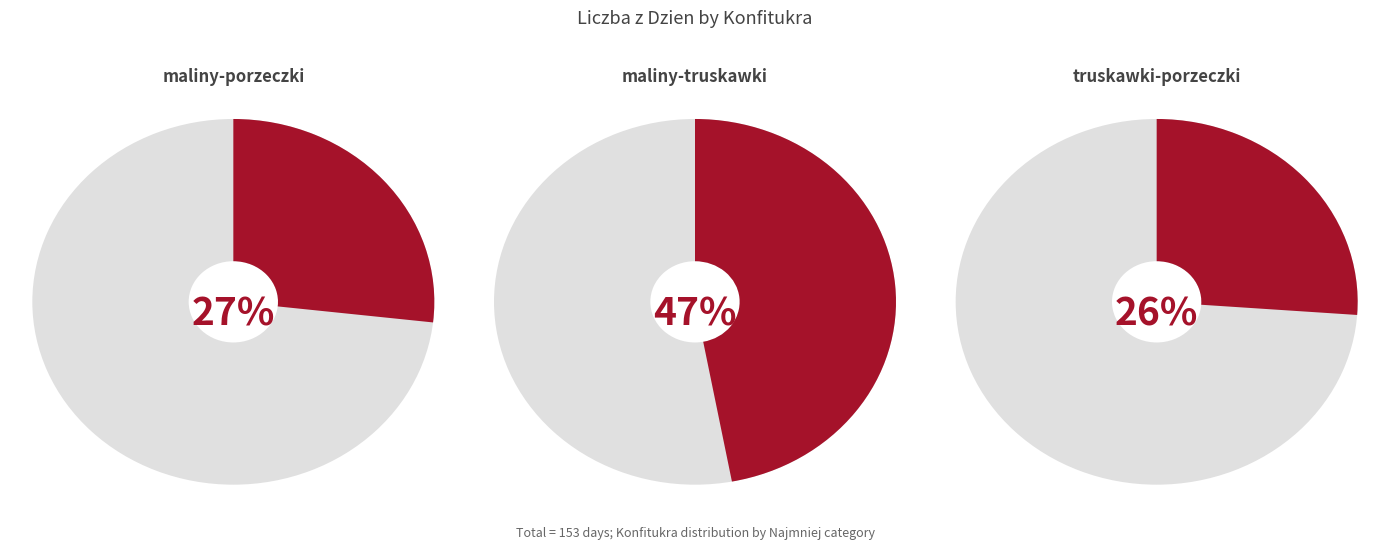

Is there a majority slice in this chart?

No